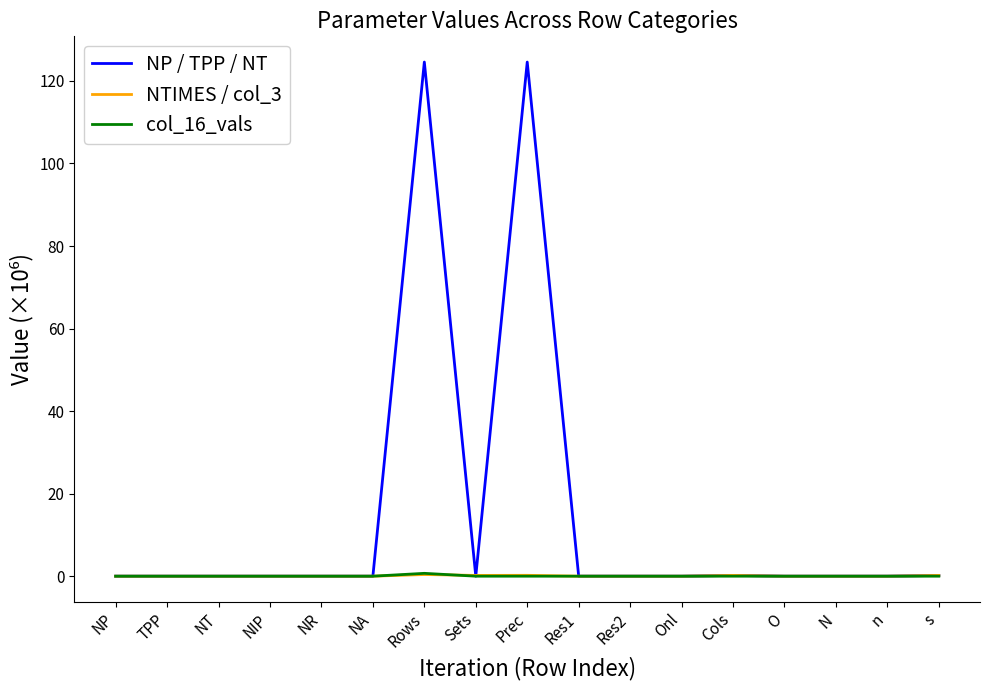

What is the difference between the maximum and minimum values in the NTIMES / col_3 series?

0.4